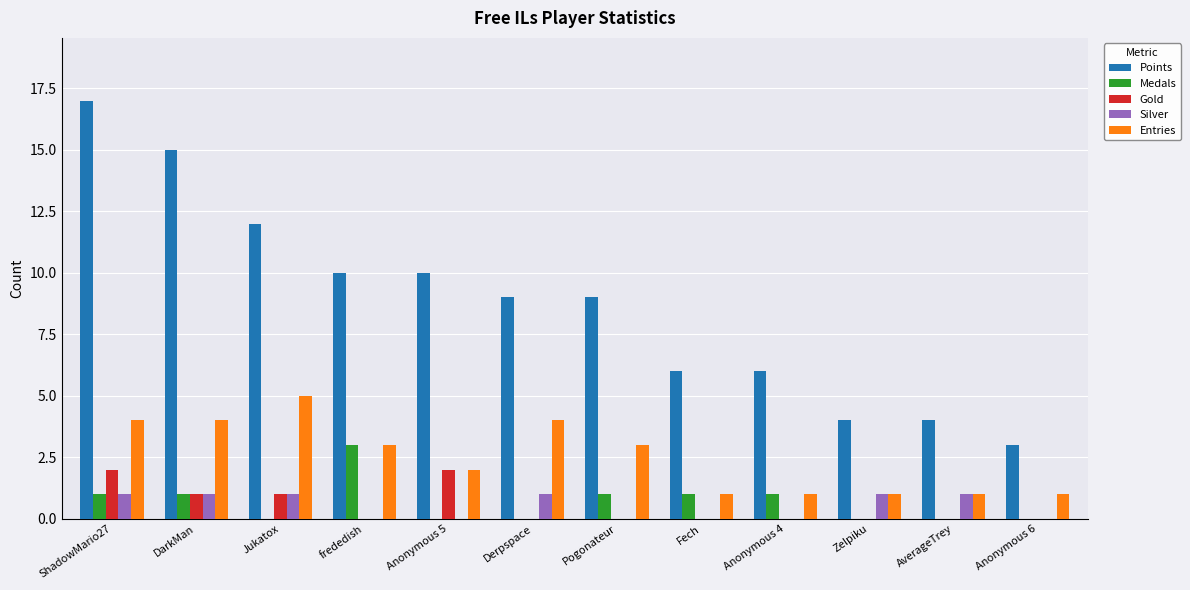

What is the sum of all Points values?

105